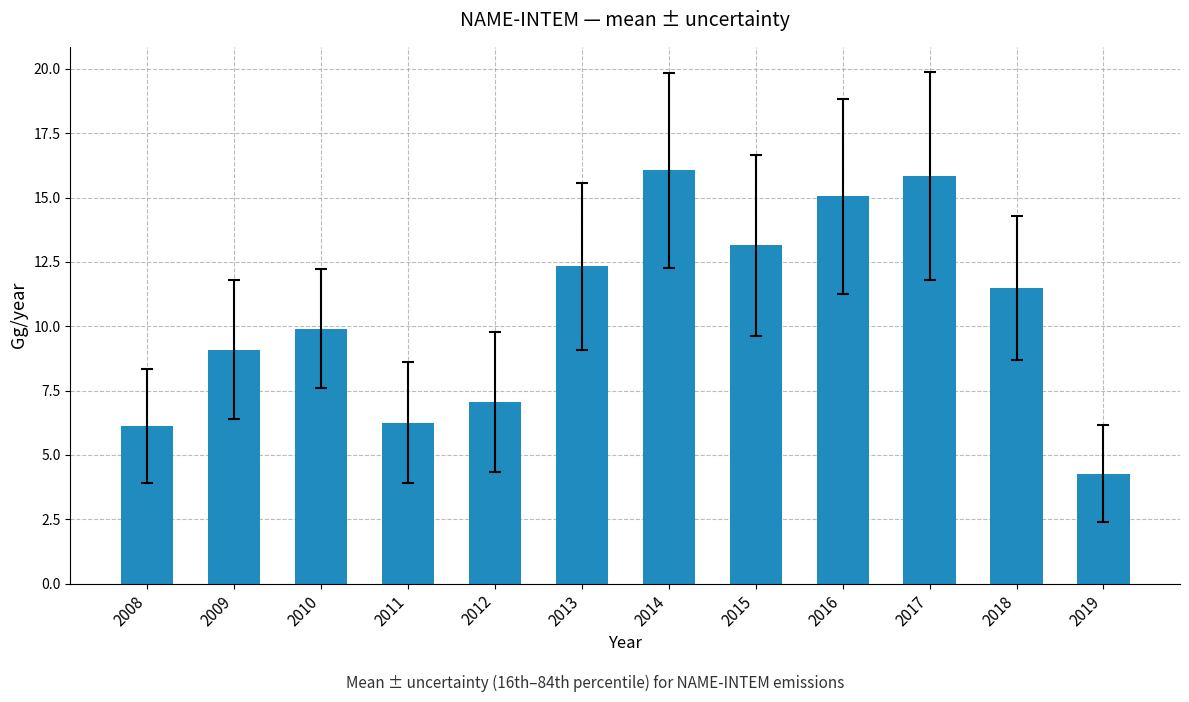

At which category does the chart reach its peak across all series?

2014